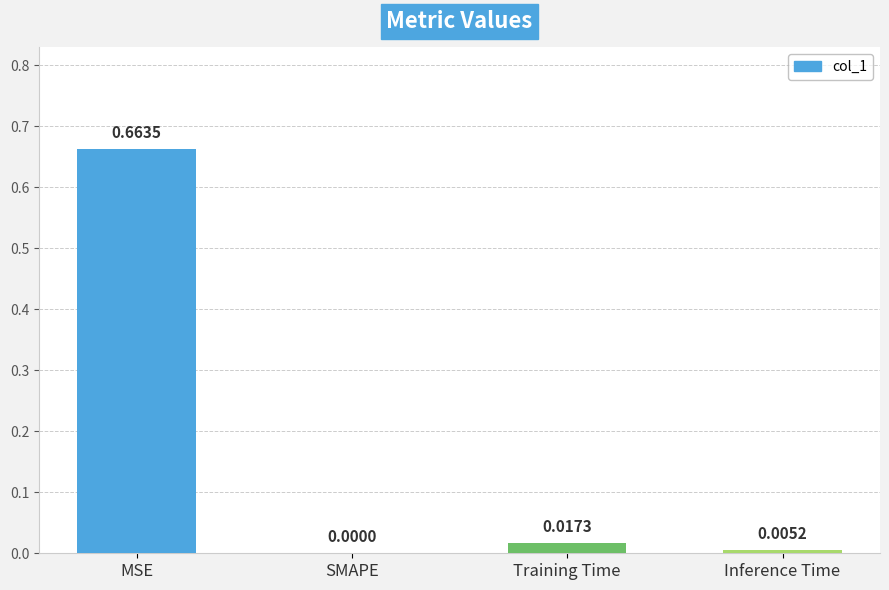

At which label is the value closest to 0?

SMAPE